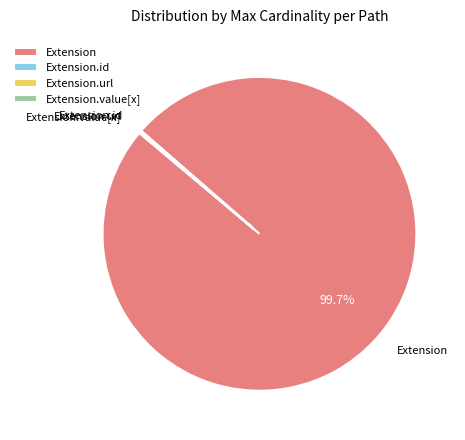

Is there a majority slice in this chart?

Yes